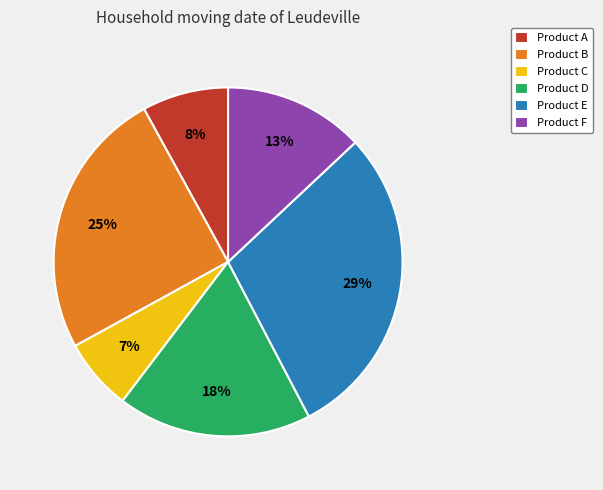

Does any single category account for the majority?

No